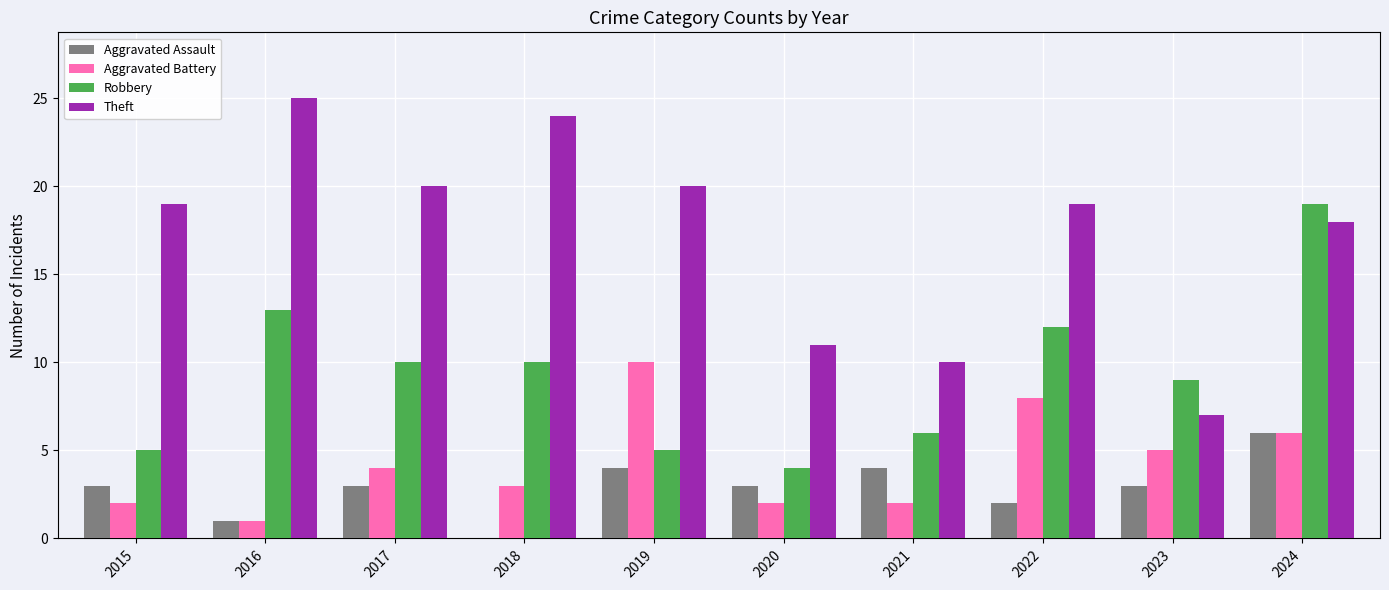

Which series has the largest range (max minus min)?

Theft